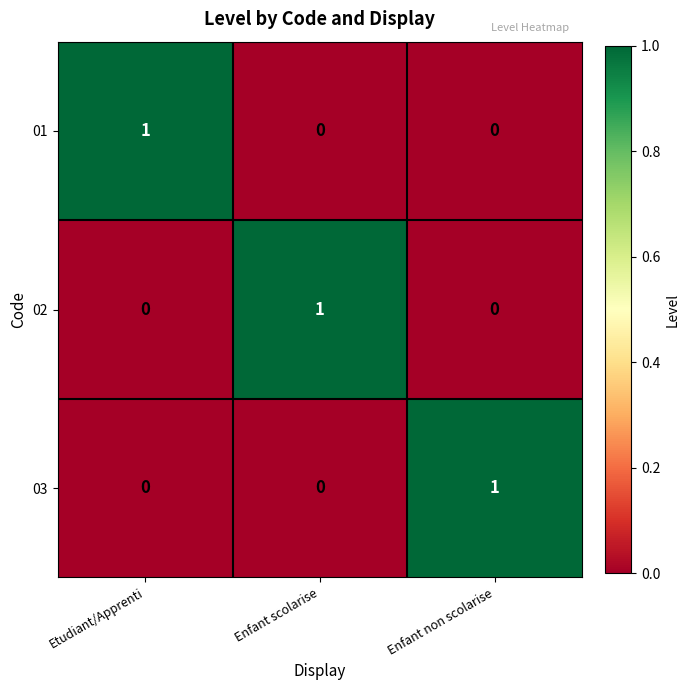

At how many categories does at least one series exceed 0?

3